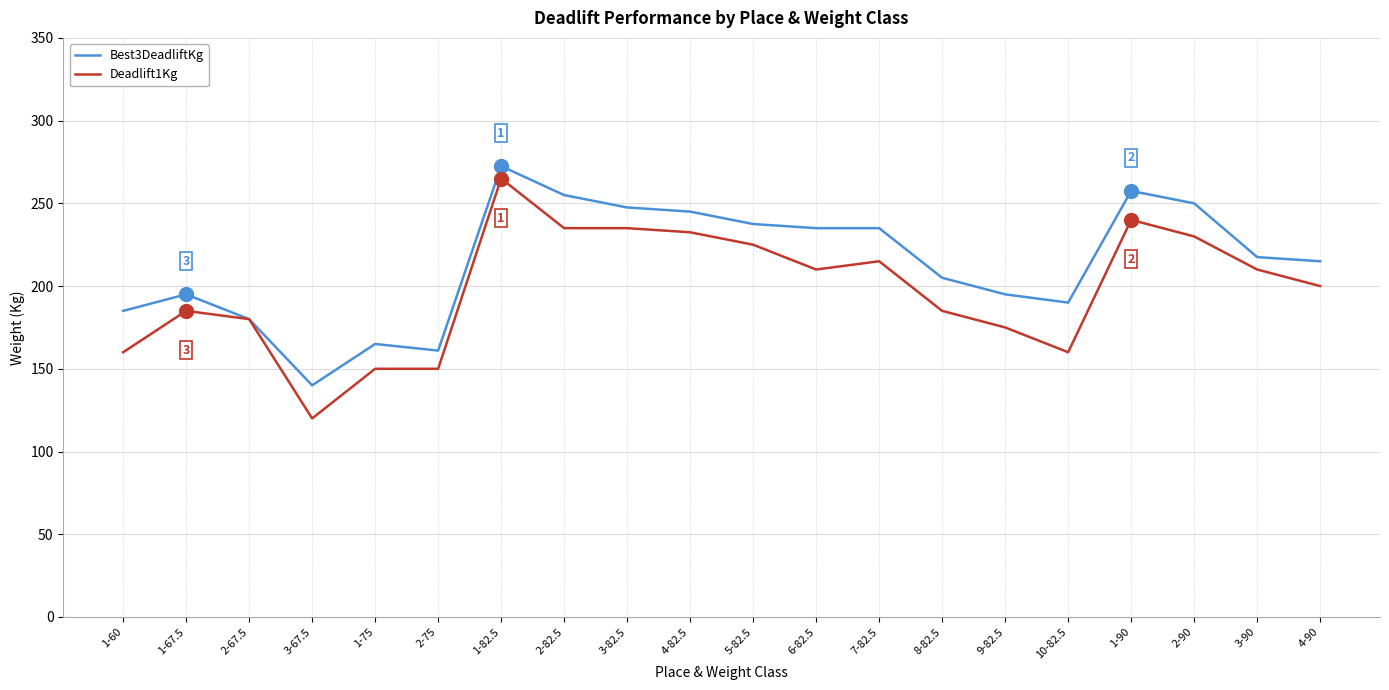

What are all the series names shown in the legend?

Best3DeadliftKg, Deadlift1Kg